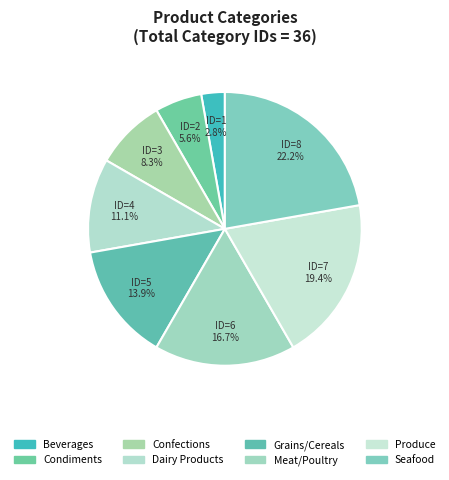

How many slices are in this pie chart?

8